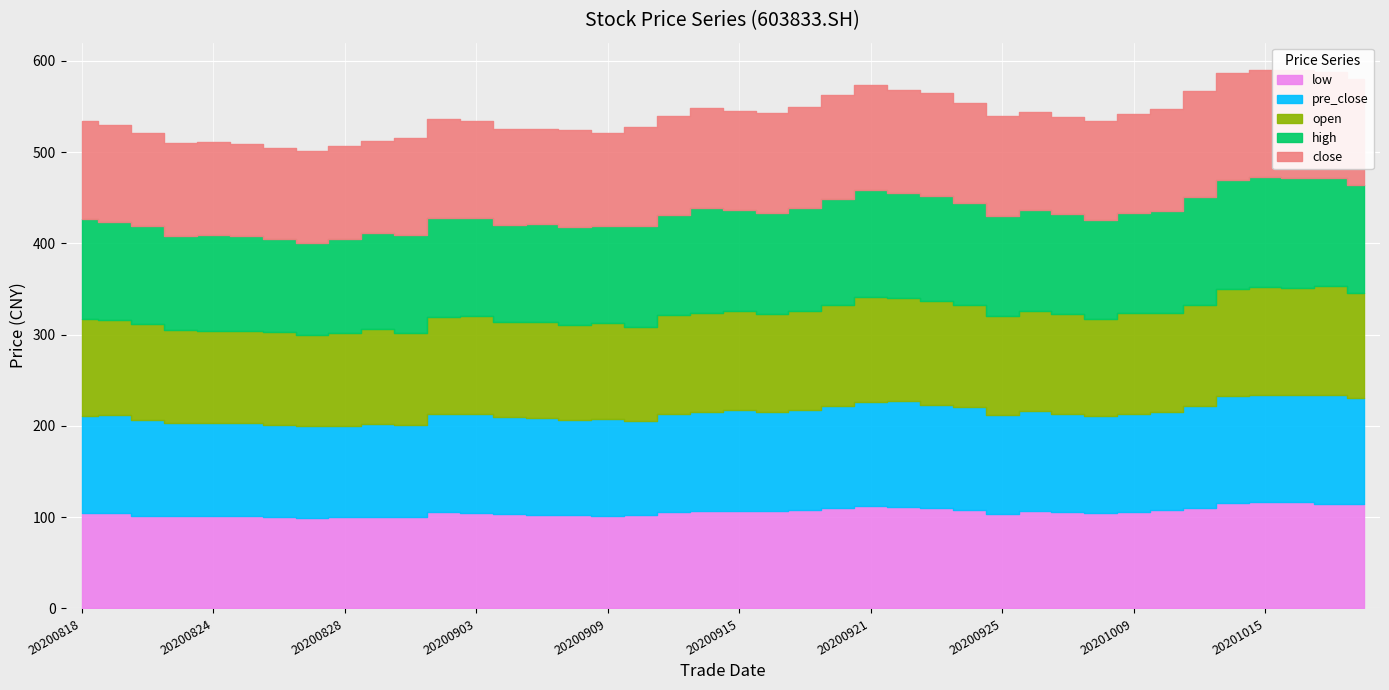

True or false: open has a value of 164.9 at 20200907.

False